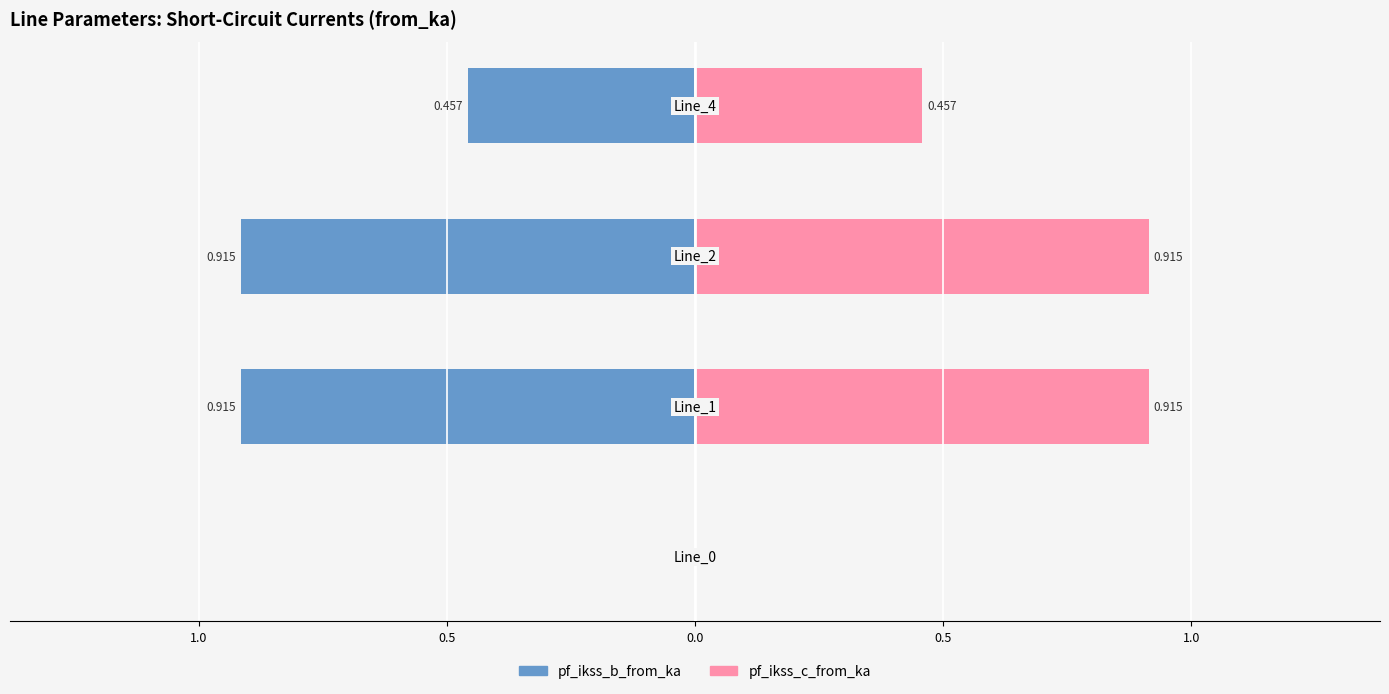

What is the difference between the highest and lowest values at 0.5?

1.8